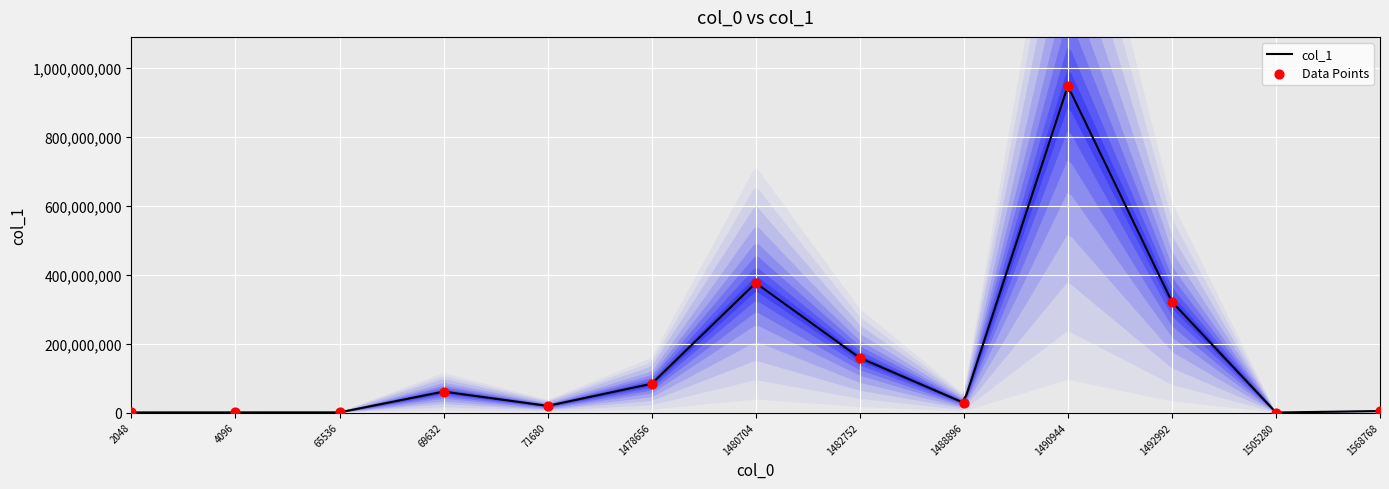

Which has a higher value, 2048 or 1505280?

2048